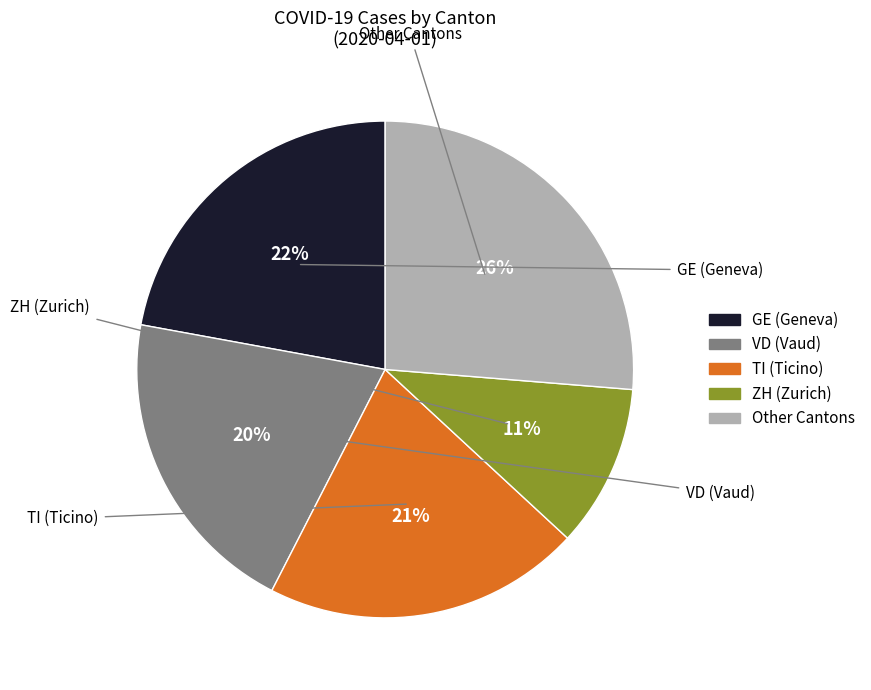

Is there a majority slice in this chart?

No